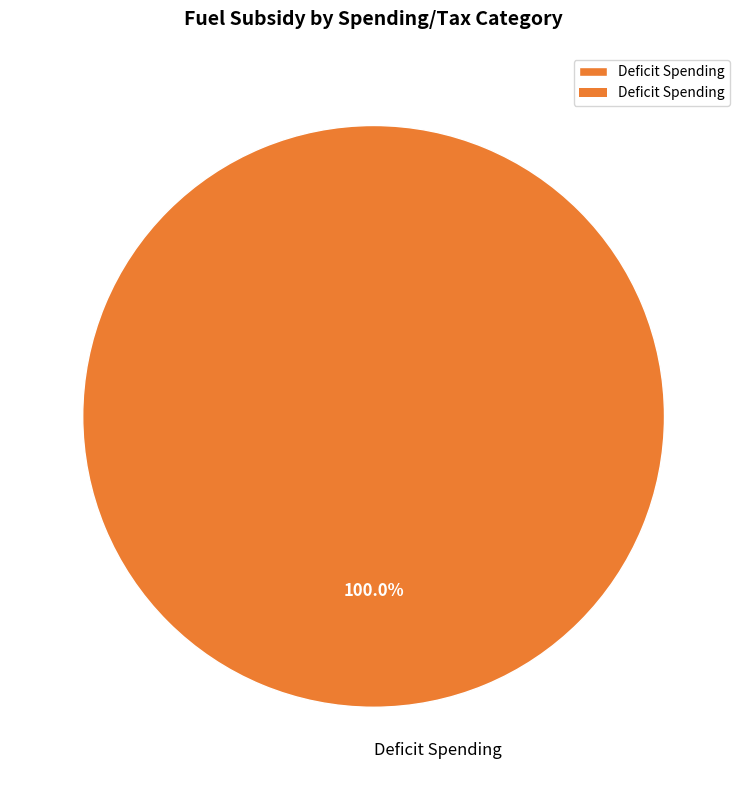

Is it true that Deficit Spending is 90% of the pie?

False